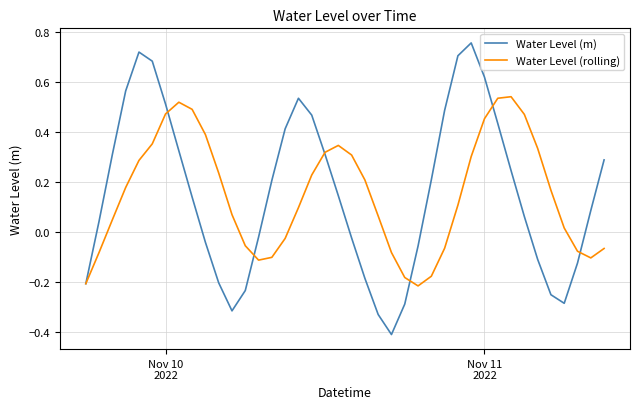

Which series has the largest range (max minus min)?

Water Level (m)